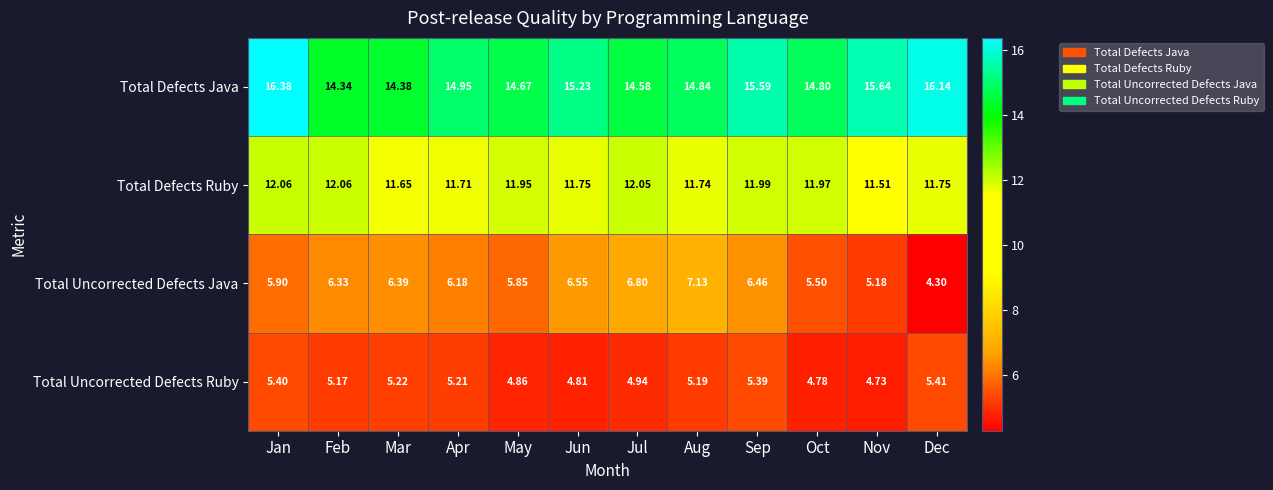

Between Aug and Dec, which series saw the biggest shift?

Total Uncorrected Defects Java